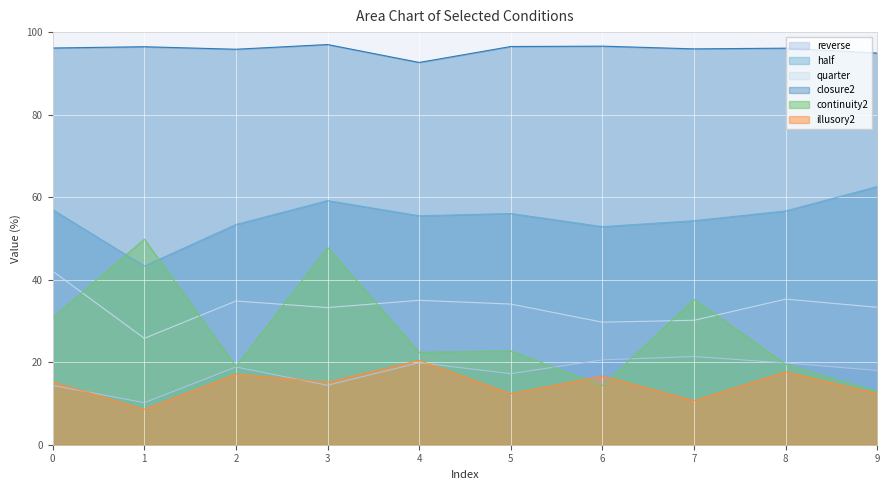

True or false: illusory2 and quarter cross at least once.

False